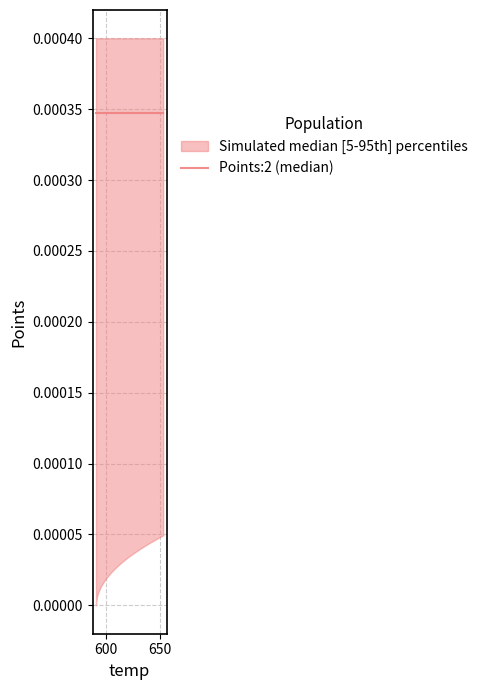

True or false: Points:1 and Points:0 intersect in this chart.

False